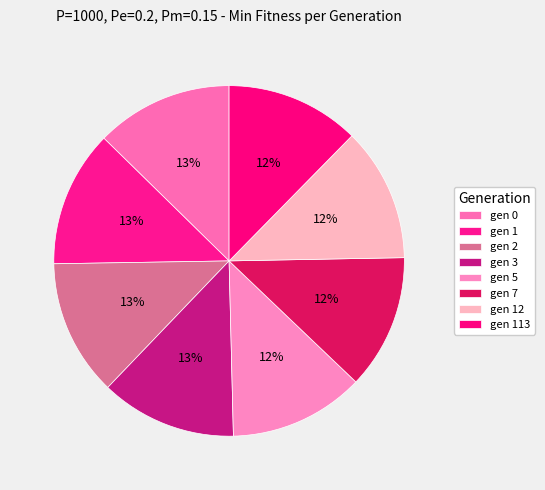

How many slices are in this pie chart?

8